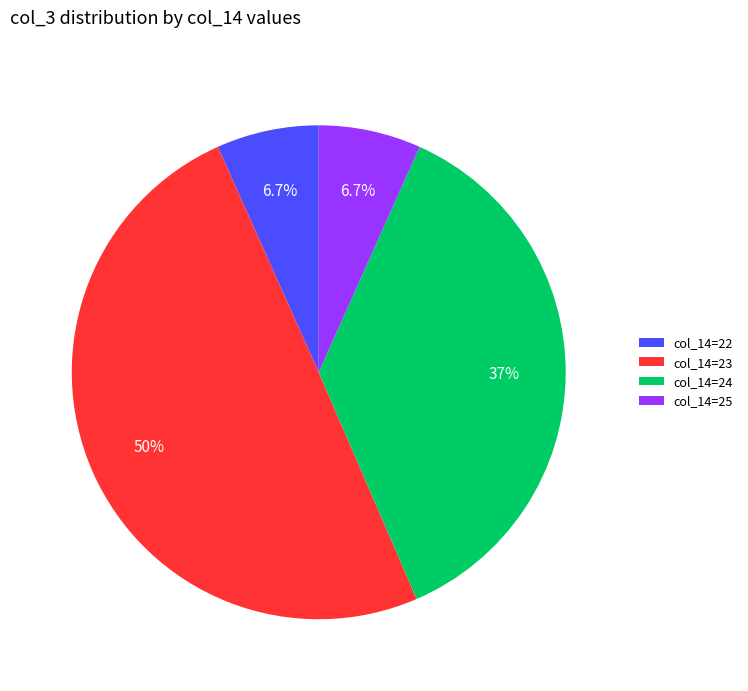

Between col_14=23 and col_14=24, which is larger?

col_14=23